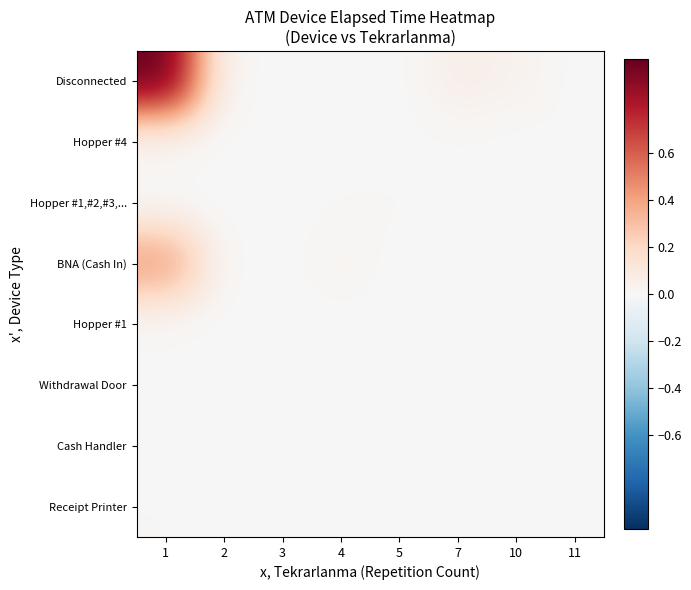

Rank the series by their maximum value, from highest to lowest.

Disconnected, BNA (Cash In), Hopper #1,#2,#3,..., Withdrawal Door, Cash Handler, Receipt Printer, Hopper #4, Hopper #1